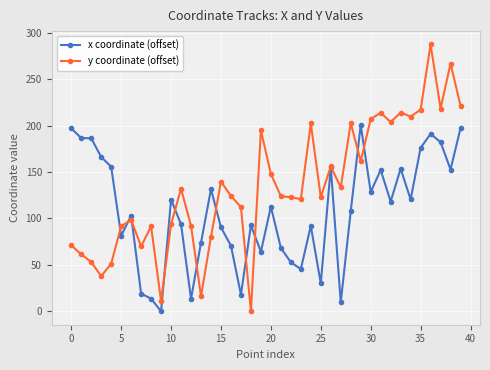

How many lines are shown in the chart?

2